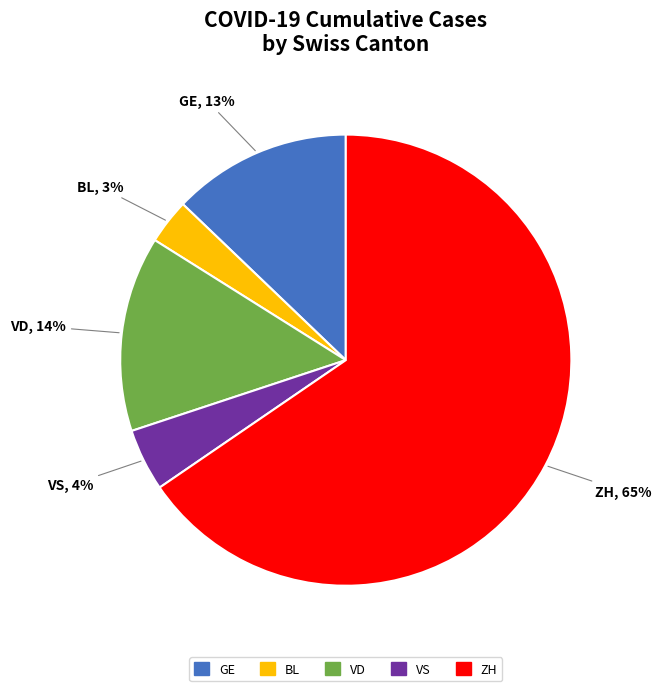

Is the sum of VD and VS greater than half?

No